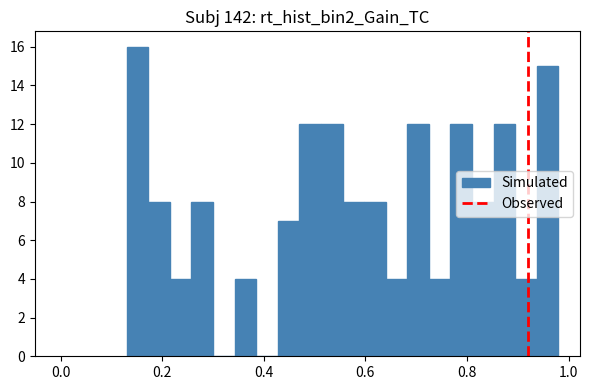

Read against the x-axis, roughly where is the centre of the tallest bar?

0.16